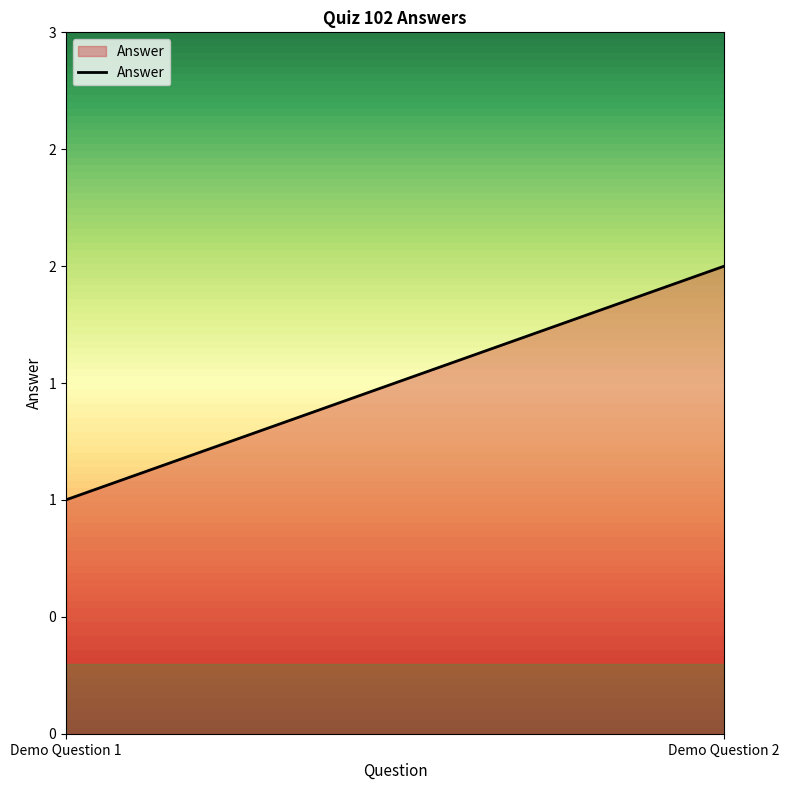

Which label corresponds to the largest value in the chart?

Demo Question 2